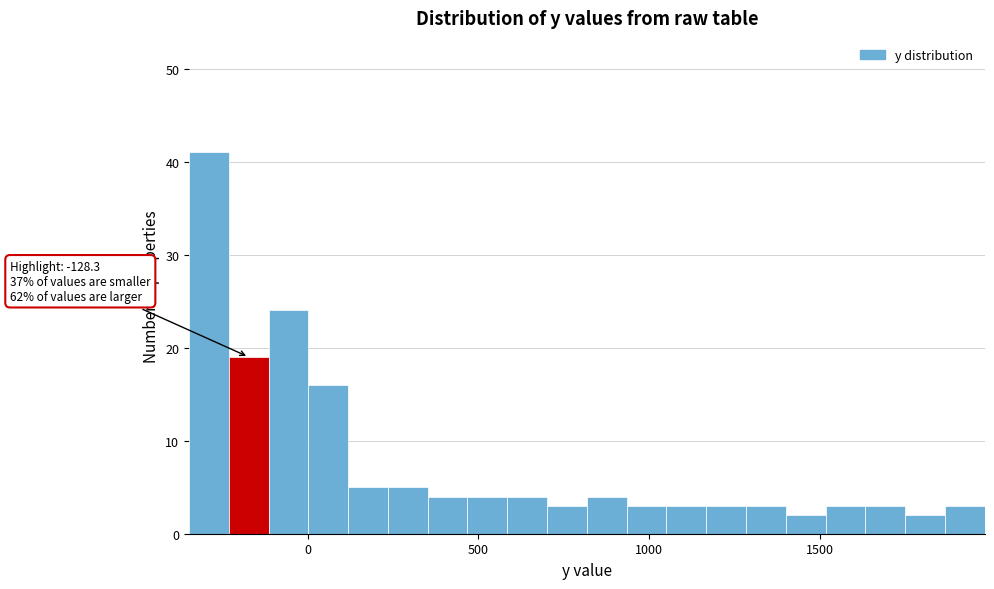

Read against the x-axis, roughly where is the centre of the tallest bar?

-300